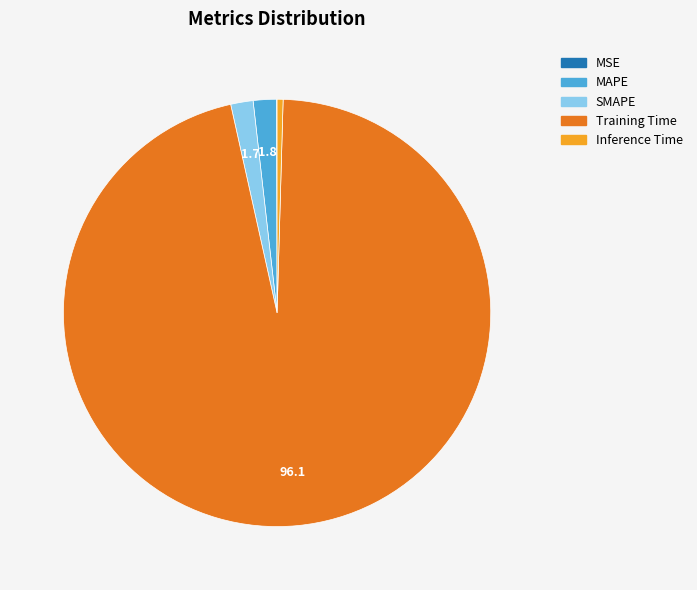

Which category has the biggest portion of the pie?

Training Time